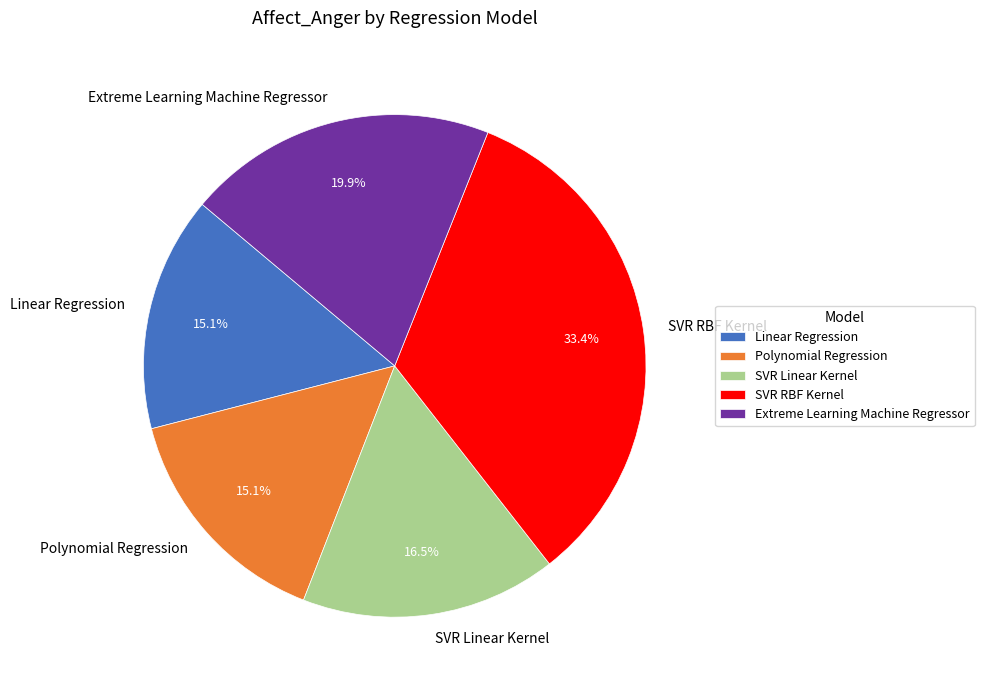

How many segments does this pie chart have?

5